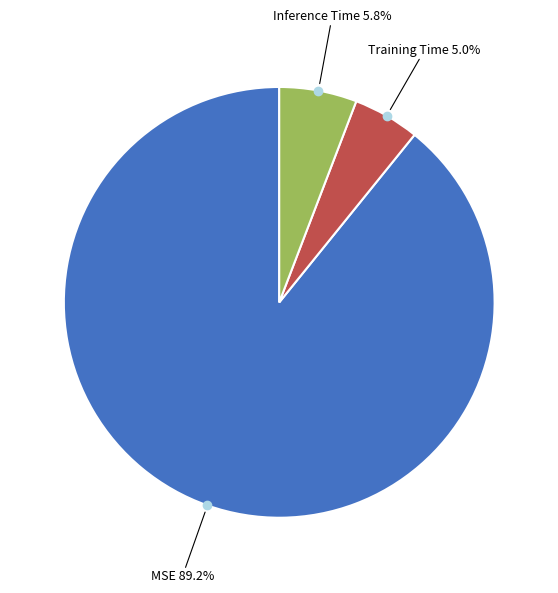

Does any single category account for the majority?

Yes